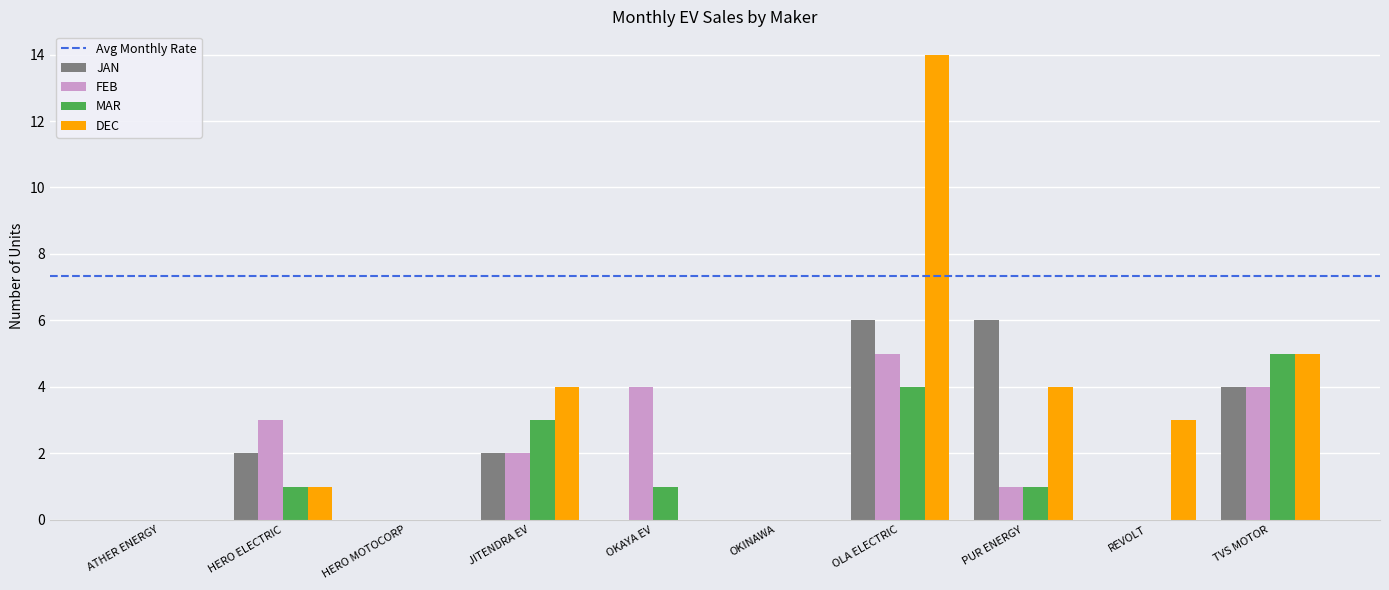

At which category is the sum across all series the highest?

OLA ELECTRIC